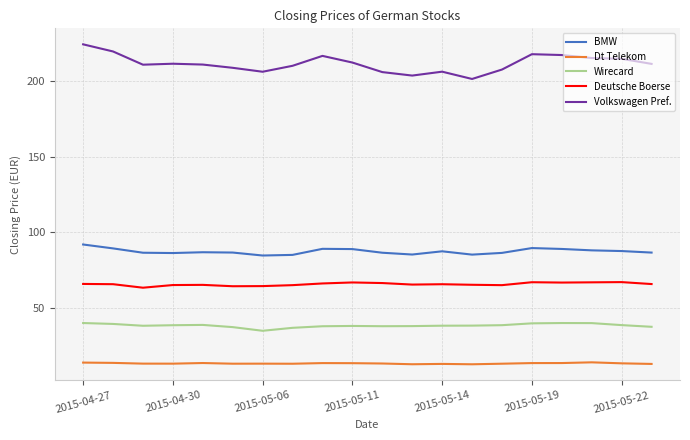

What is the minimum value for BMW?

84.8